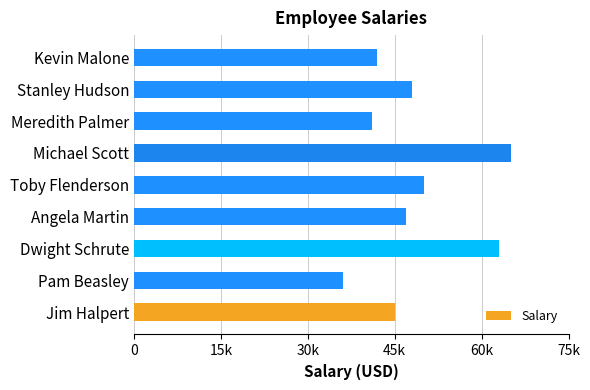

List the labels in order of value, largest first.

Michael Scott, Dwight Schrute, Toby Flenderson, Stanley Hudson, Angela Martin, Jim Halpert, Kevin Malone, Meredith Palmer, Pam Beasley